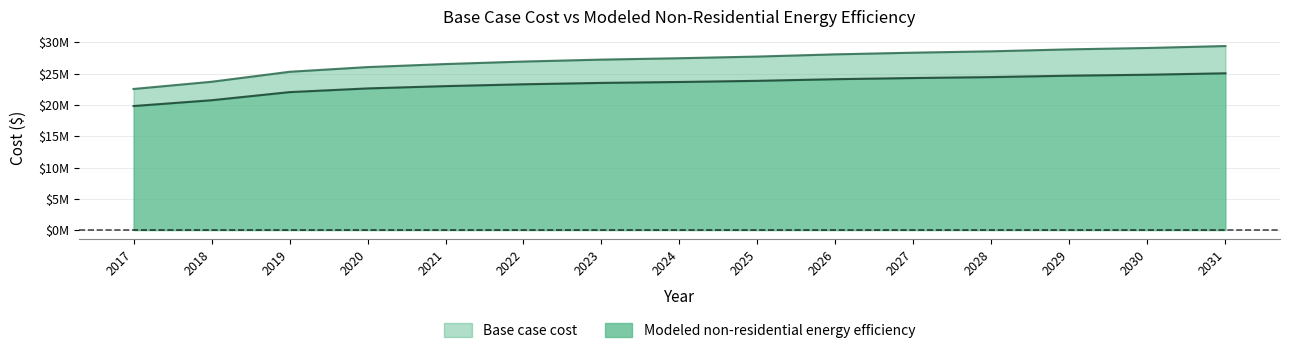

True or false: Base case cost and Modeled non-residential energy efficiency cross at least once.

False